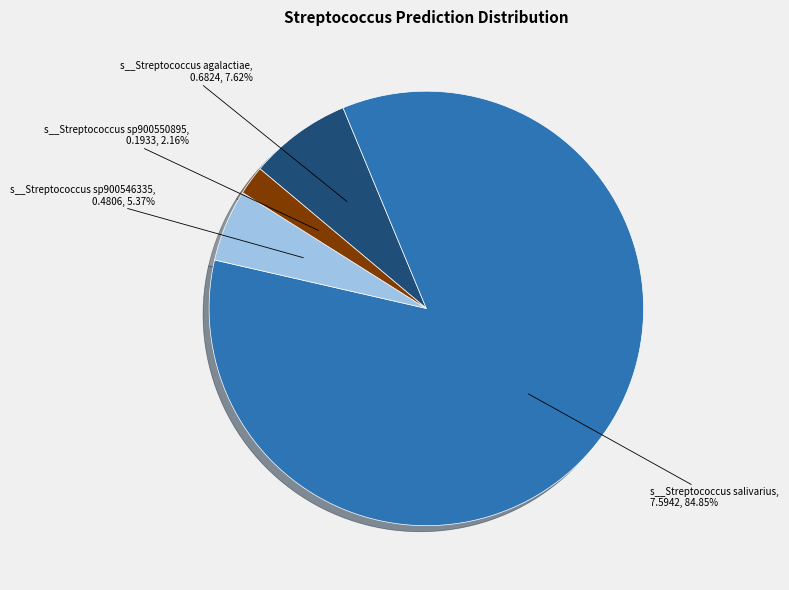

Is there a majority slice in this chart?

Yes